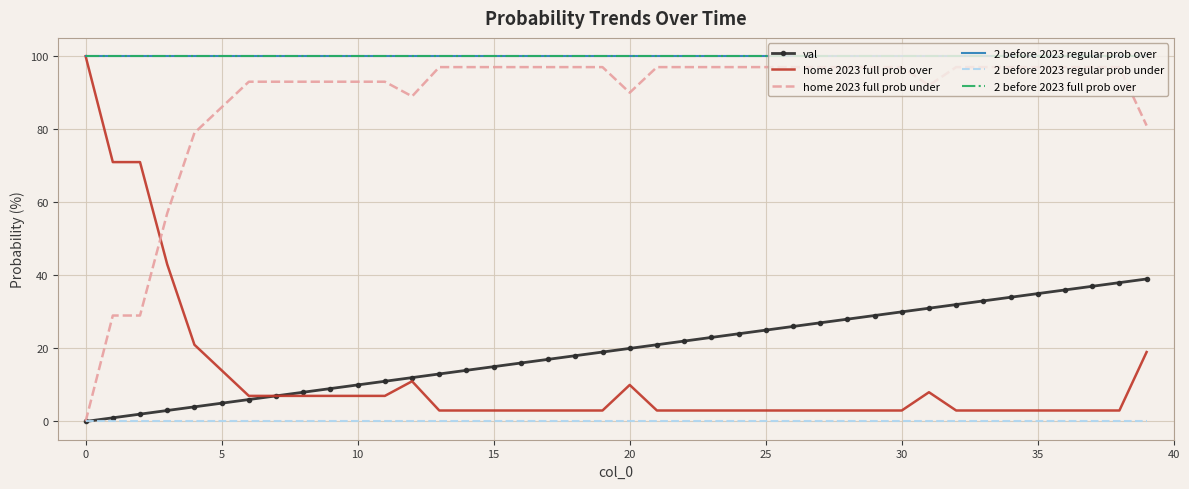

Which series has the largest total across all categories?

2 before 2023 regular prob over